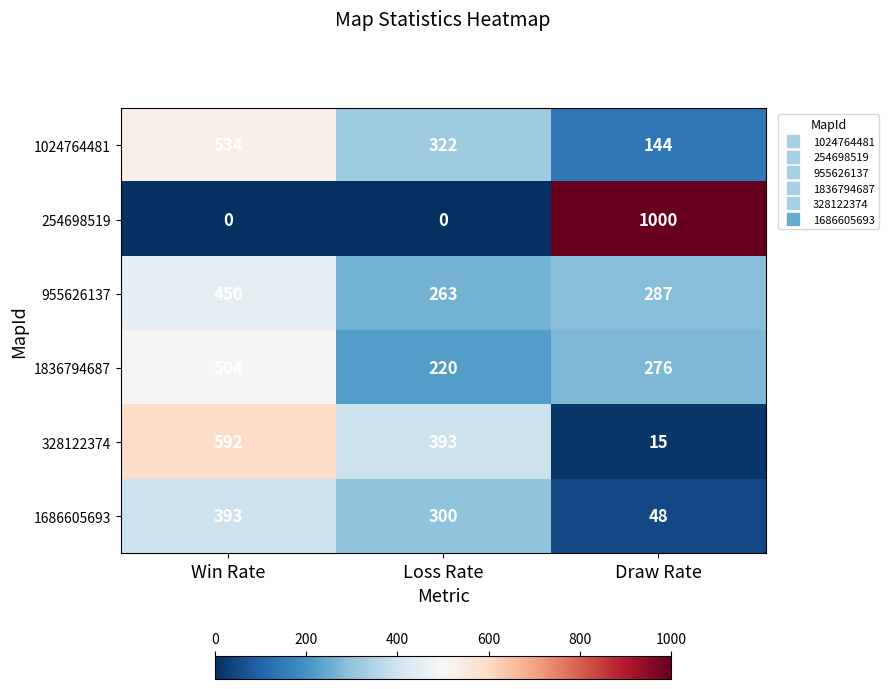

Which series changed the most between Loss Rate and Draw Rate?

254698519